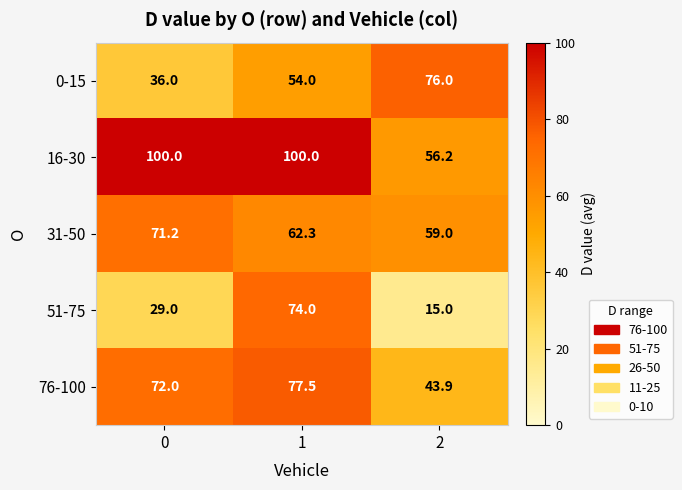

True or false: 76-100 has a value of 43.9 at 2.

True